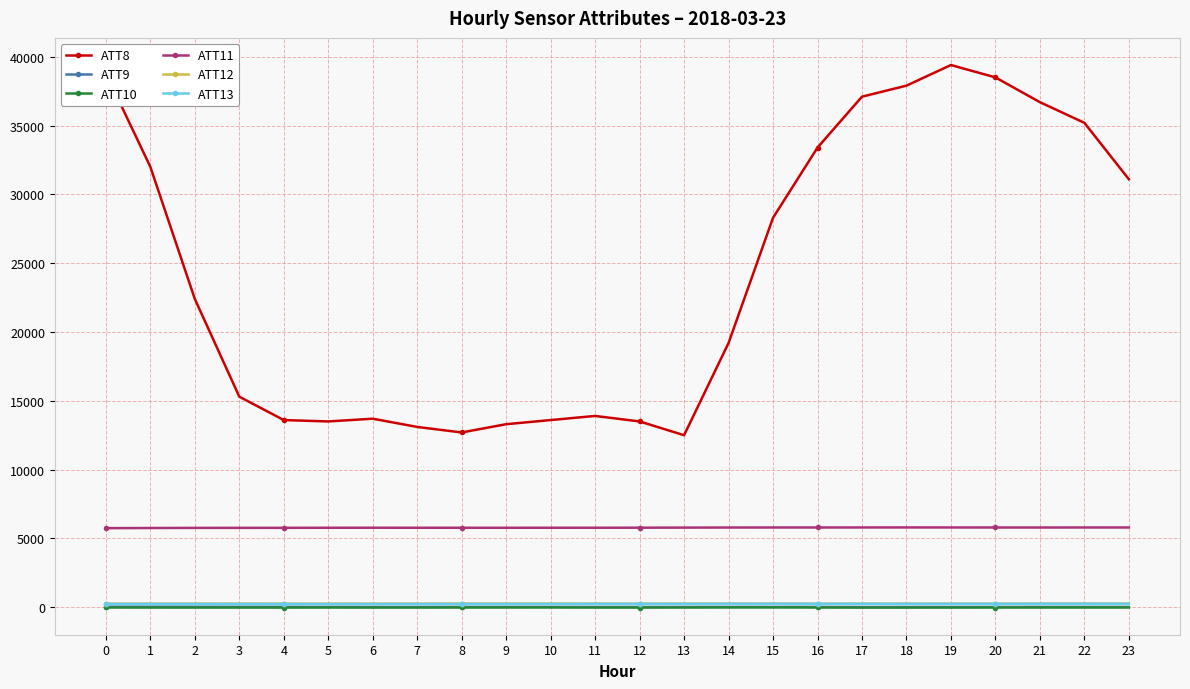

Which series has the widest spread of values?

ATT8